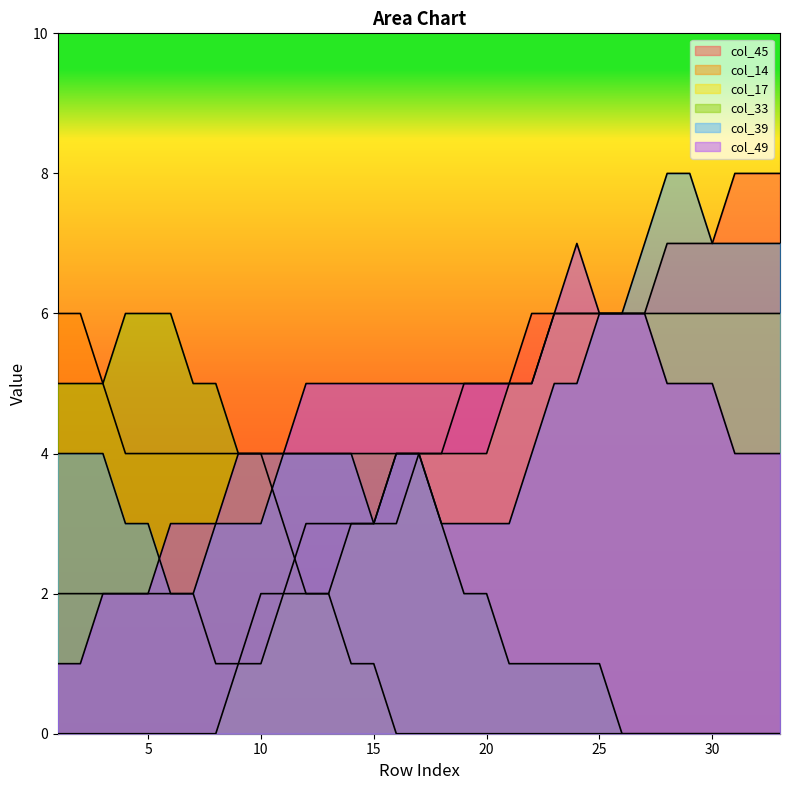

Reading left to right, list all the values displayed in this chart.

col_45: 1=2	2=2	3=2	4=2	5=2	6=2	7=2	8=1	9=1	10=2	11=2	12=3	13=3	14=3	15=3	16=4	17=4	18=4	19=5	20=5	21=5	22=6	23=6	24=6	25=6	26=6	27=6	28=7	29=7	30=7	31=8	32=8	33=8
col_14: 1=6	2=6	3=5	4=4	5=4	6=4	7=4	8=4	9=4	10=4	11=3	12=2	13=2	14=1	15=1	16=0	17=0	18=0	19=0	20=0	21=0	22=0	23=0	24=0	25=0	26=0	27=0	28=0	29=0	30=0	31=0	32=0	33=0
col_17: 1=0	2=0	3=0	4=0	5=0	6=0	7=0	8=0	9=1	10=1	11=2	12=2	13=2	14=3	15=3	16=3	17=4	18=4	19=4	20=4	21=5	22=5	23=6	24=6	25=6	26=6	27=6	28=6	29=6	30=6	31=6	32=6	33=6
col_33: 1=5	2=5	3=5	4=6	5=6	6=6	7=5	8=5	9=4	10=4	11=4	12=4	13=4	14=4	15=4	16=4	17=4	18=3	19=2	20=2	21=1	22=1	23=1	24=1	25=1	26=0	27=0	28=0	29=0	30=0	31=0	32=0	33=0
col_39: 1=4	2=4	3=4	4=3	5=3	6=2	7=2	8=3	9=3	10=3	11=4	12=4	13=4	14=4	15=3	16=4	17=4	18=3	19=3	20=3	21=3	22=4	23=5	24=5	25=6	26=6	27=7	28=8	29=8	30=7	31=7	32=7	33=7
col_49: 1=1	2=1	3=2	4=2	5=2	6=3	7=3	8=3	9=4	10=4	11=4	12=5	13=5	14=5	15=5	16=5	17=5	18=5	19=5	20=5	21=5	22=5	23=6	24=7	25=6	26=6	27=6	28=5	29=5	30=5	31=4	32=4	33=4